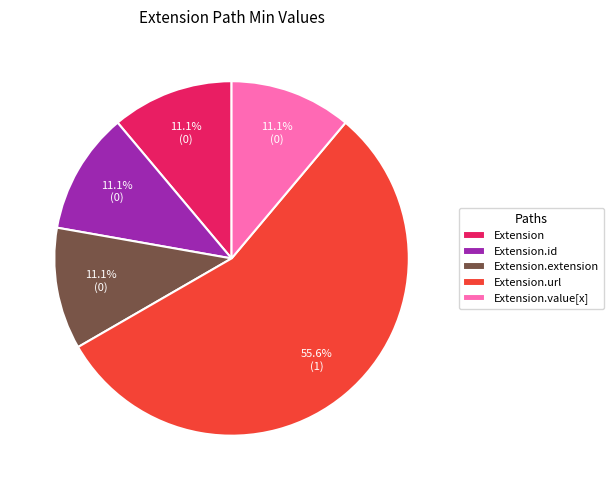

What is the largest slice in the pie chart?

Extension.url